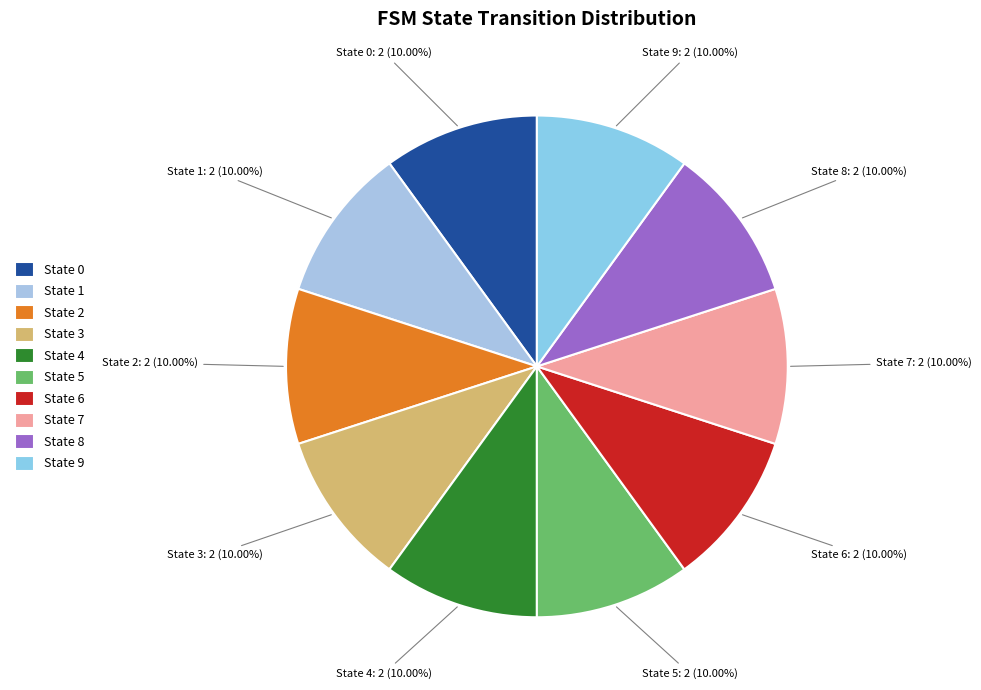

Is the sum of State 5 and State 6 greater than half?

No